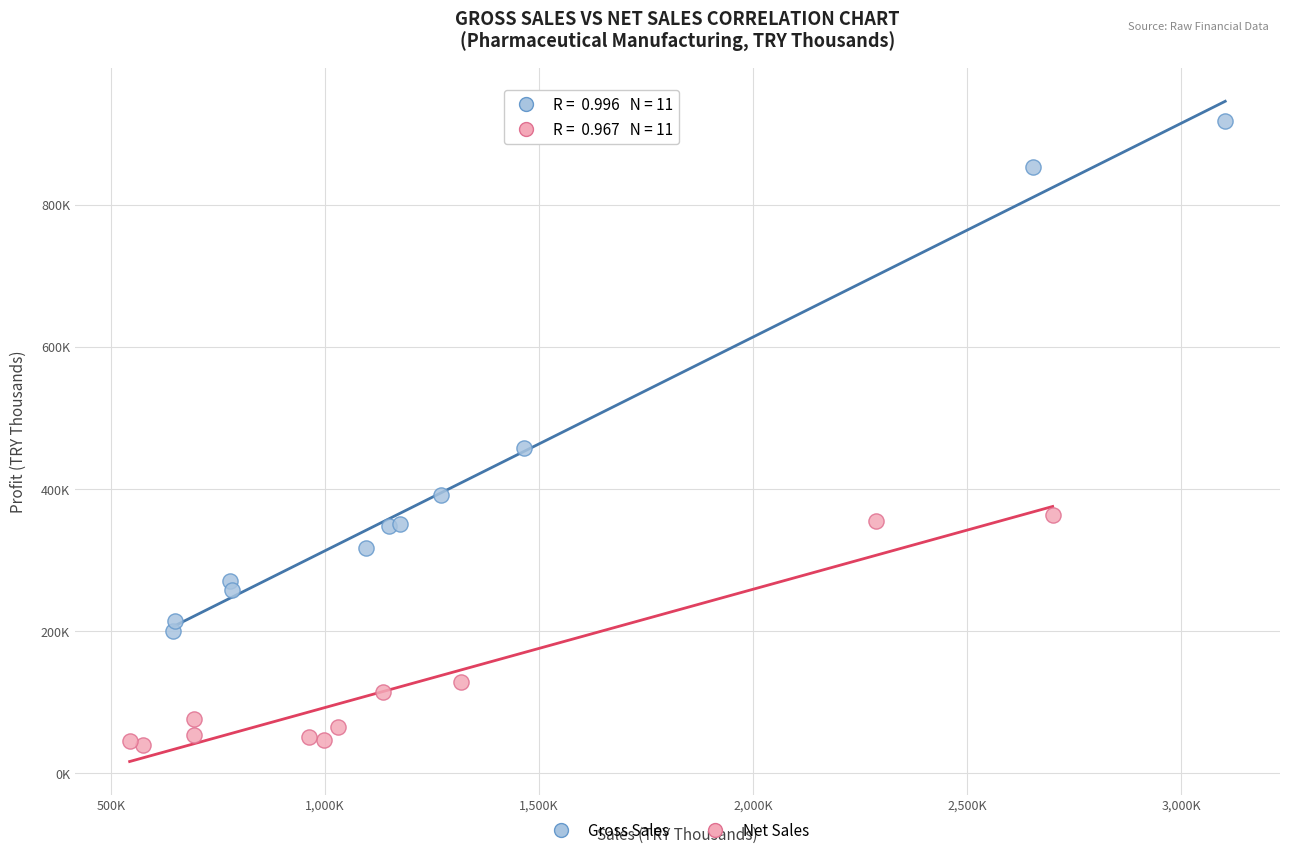

Which series contains the lowest Y value?

Net Sales